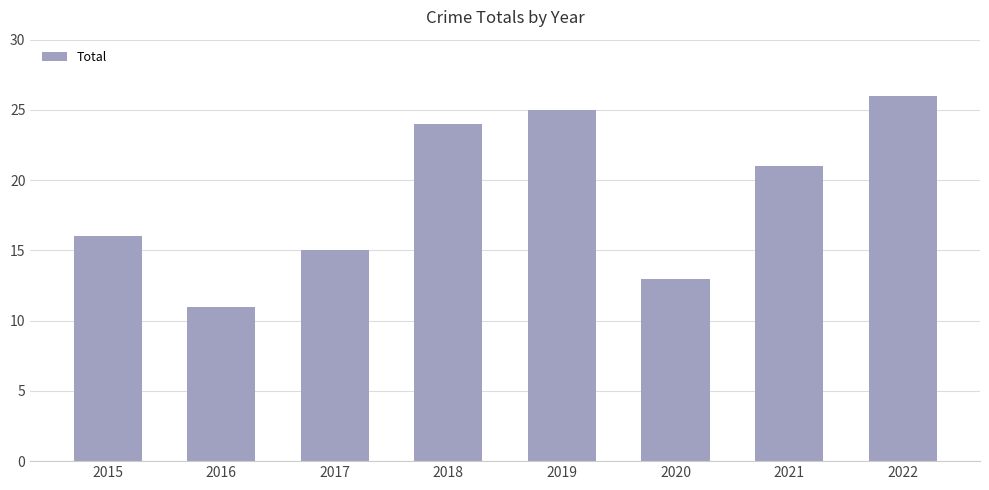

Which label corresponds to the largest value in the chart?

2022